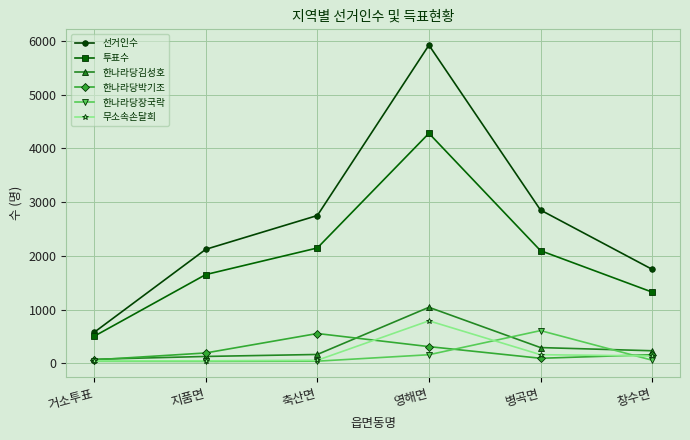

What is the sum of the 한나라당장국락 values at 축산면 and 지품면?

77